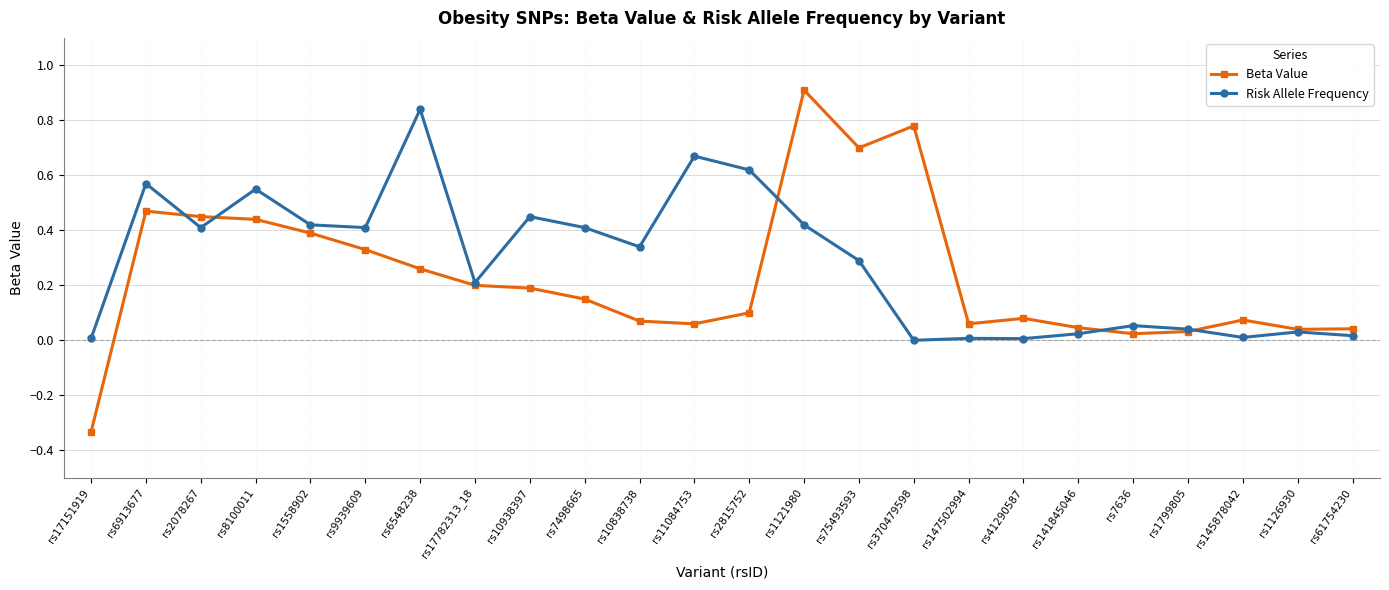

What is the sum of all Risk Allele Frequency values?

6.8